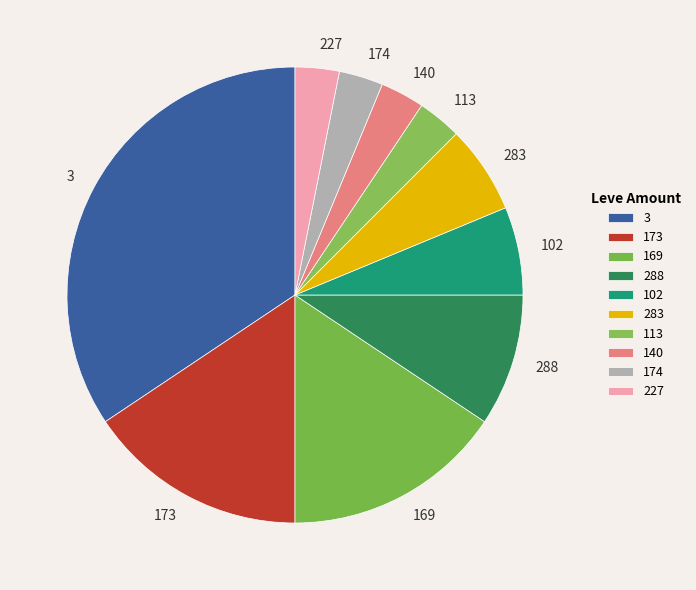

The 174 slice represents 3% of the pie. True or false?

True